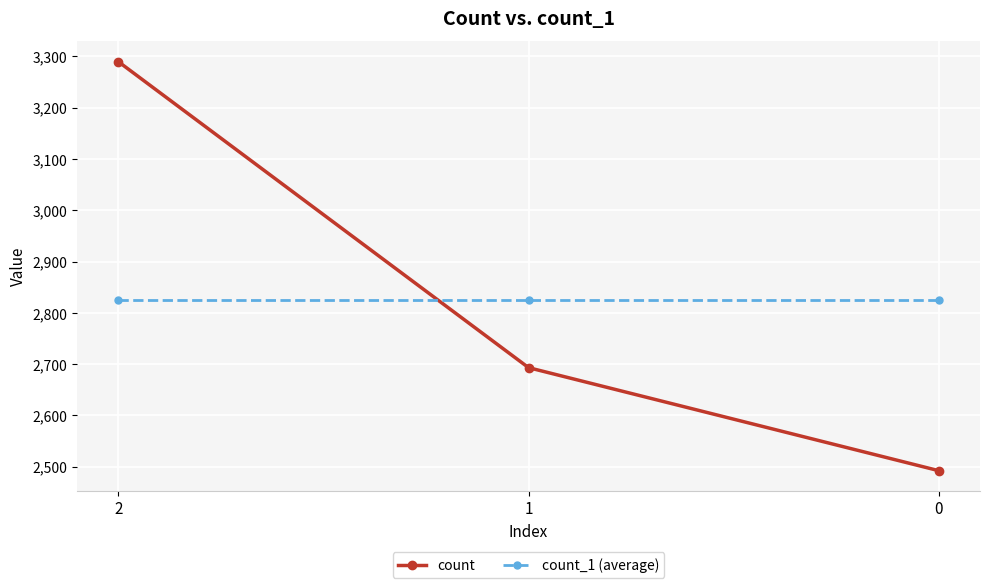

Reading left to right, what are all the values shown in this chart?

count: 3290	2693	2492
count_1 (average): 2825	2825	2825